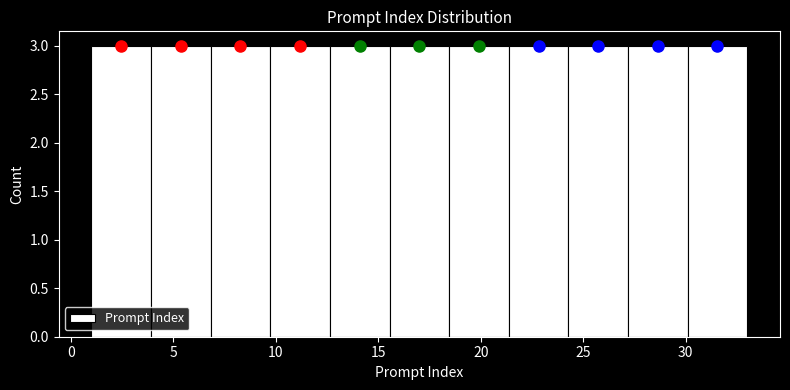

How tall is the bar that spans 15.5 to 18.5 on the x-axis? Neither the bar edges nor the heights are printed on the chart, so give them approximately, as read against the axes.

3